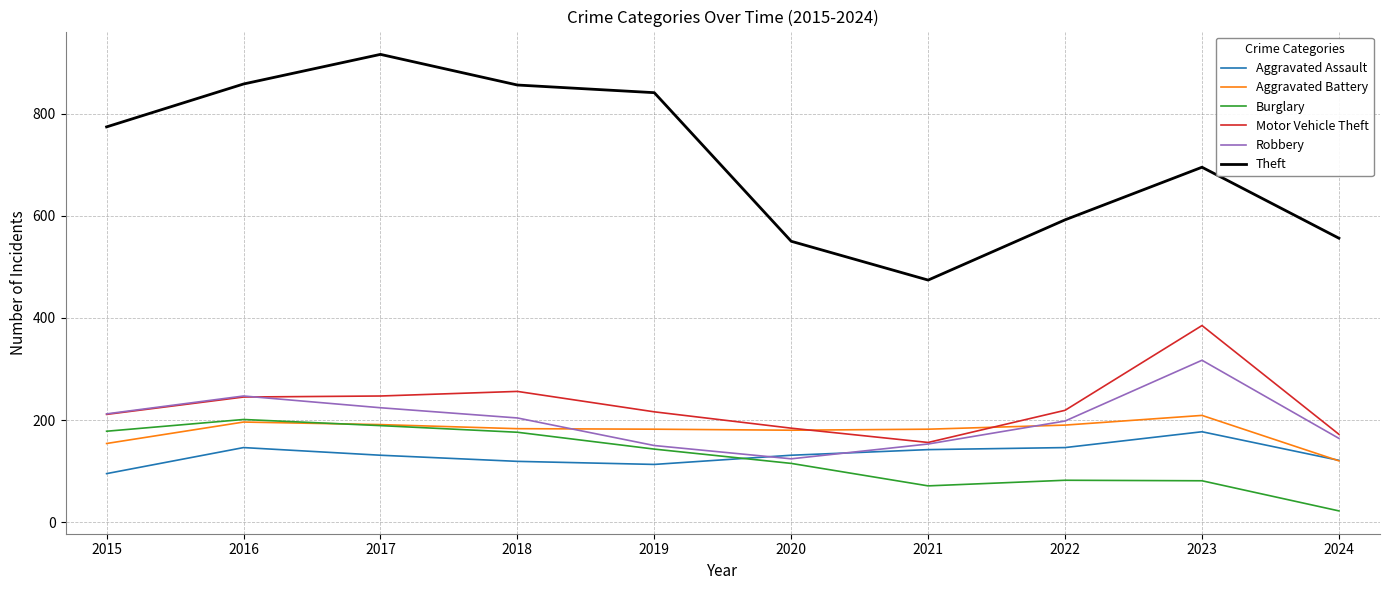

The value of Aggravated Assault at 2017 is 175. True or false?

False